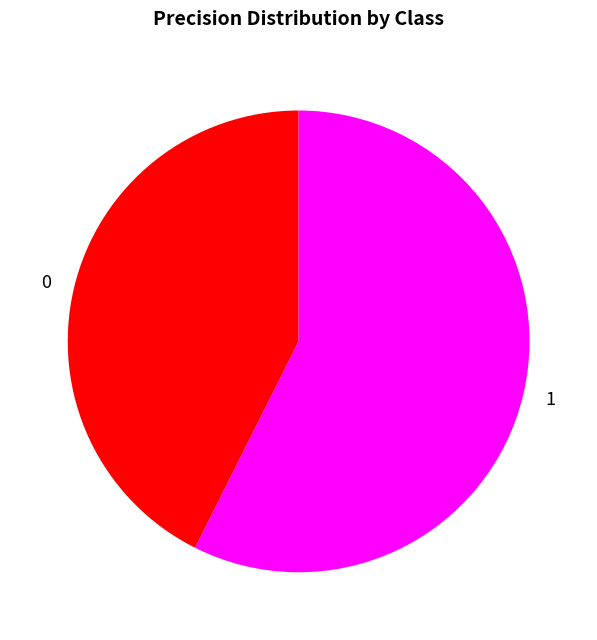

Count the number of slices in the pie.

2